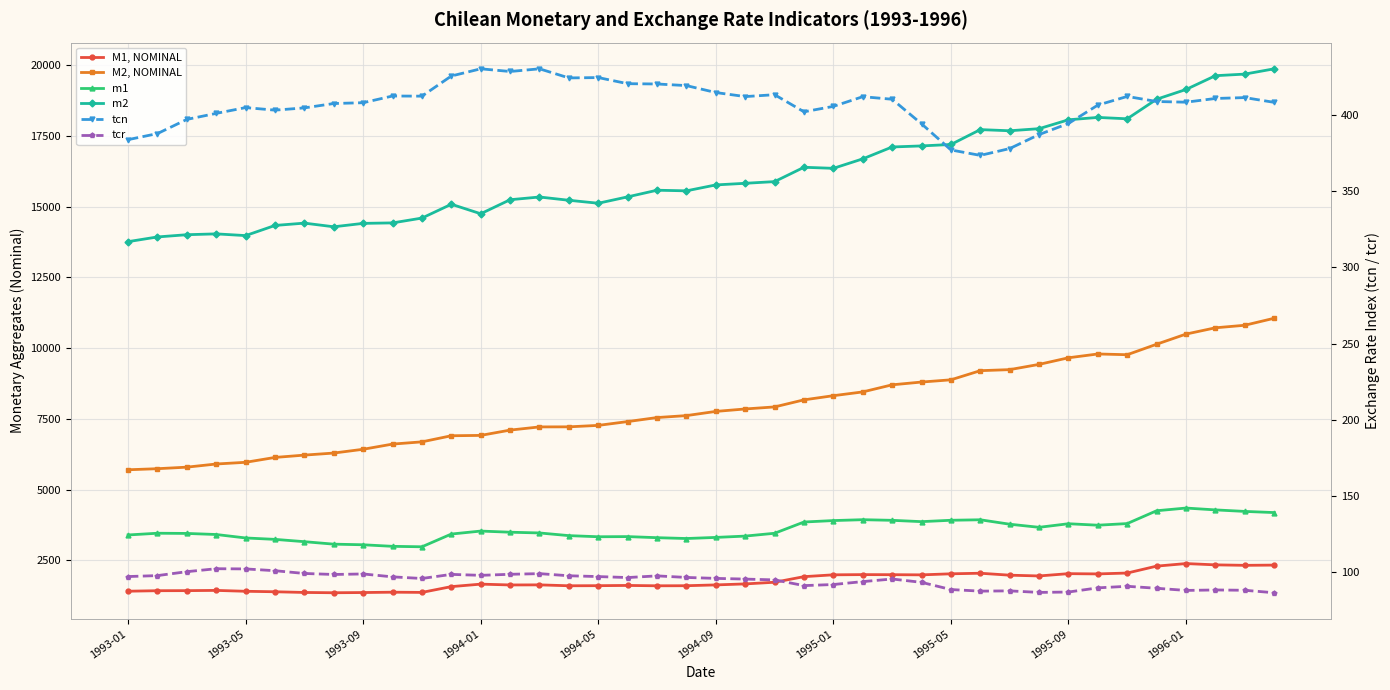

How many lines are shown in the chart?

6